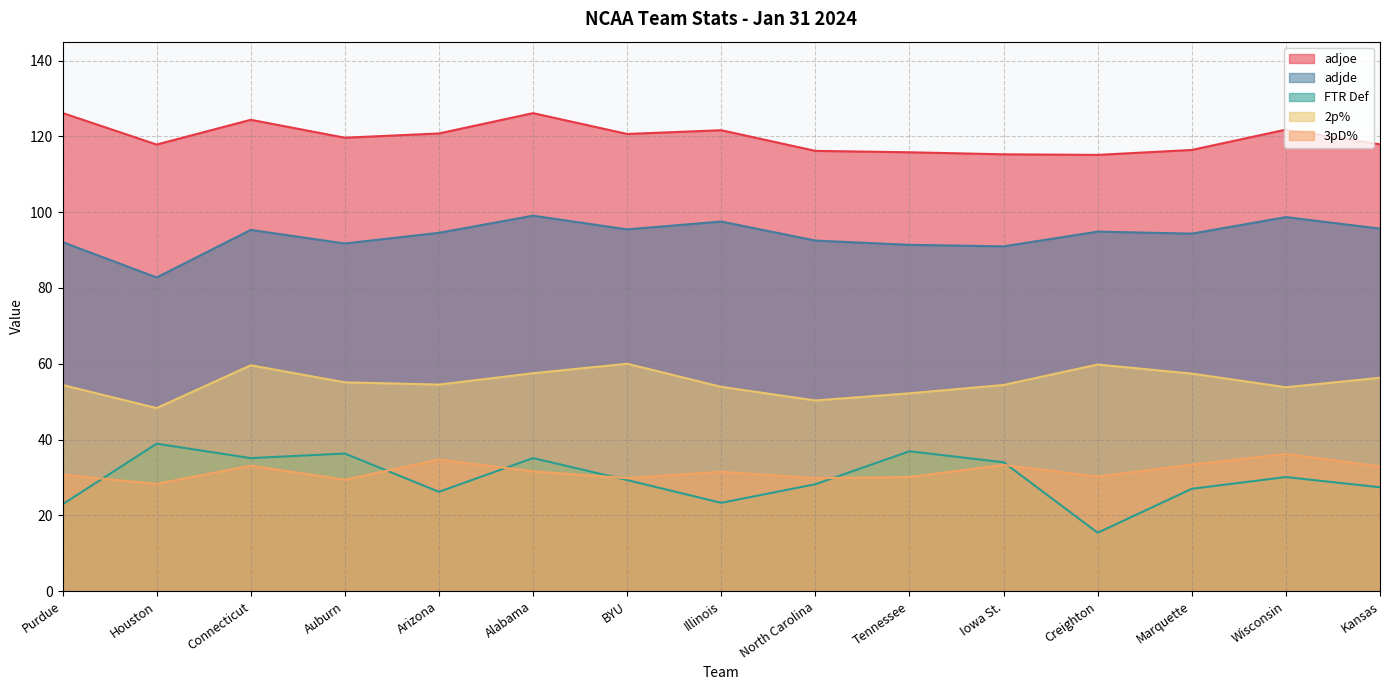

How many values in the adjoe series exceed 119?

8